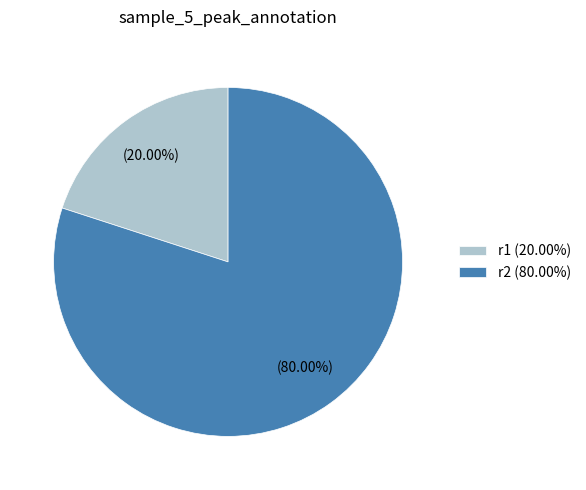

Which category has the biggest portion of the pie?

r2